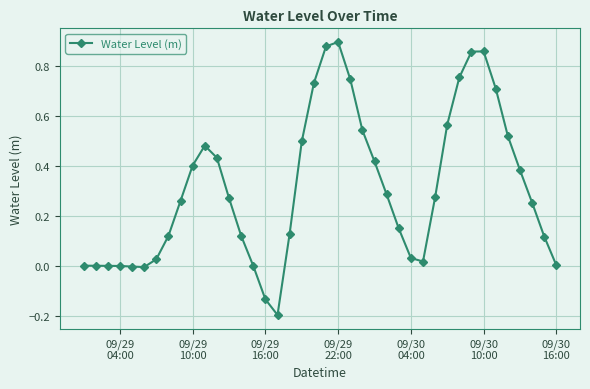

True or false: the data has more than 2 interior local peaks.

True